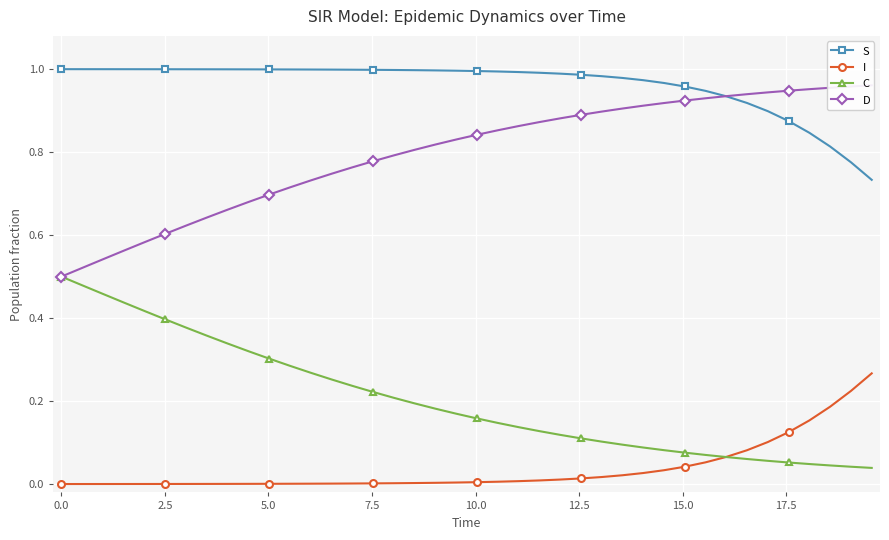

True or false: S and C intersect in this chart.

False